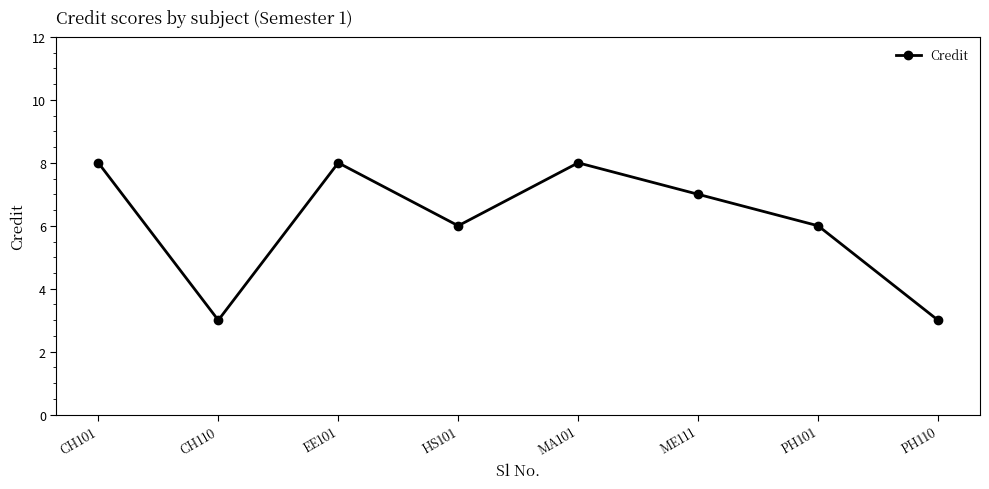

Does the chart display data point markers on the line(s)?

Yes